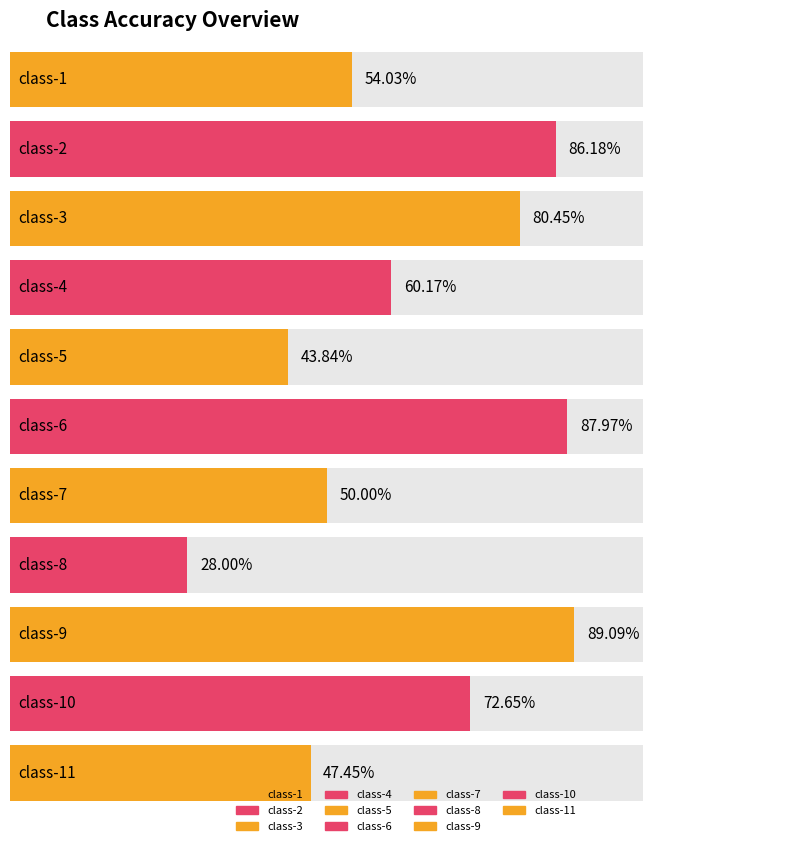

What is the sum of all values?

7.0